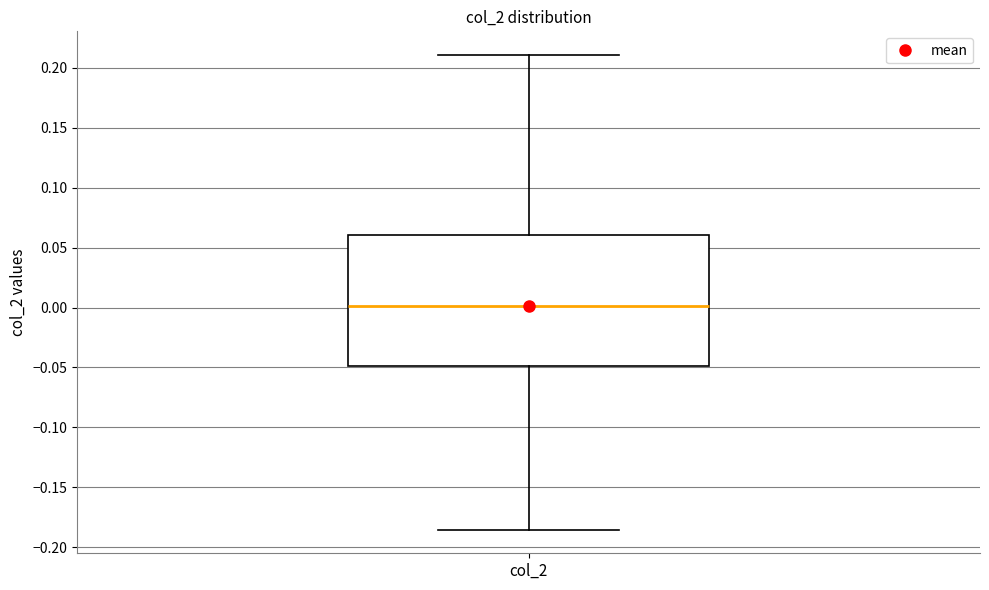

Where is the lower edge of the box for col_2 on the y-axis? The values are not printed on the chart, so give them approximately, as read against the axis.

-0.050